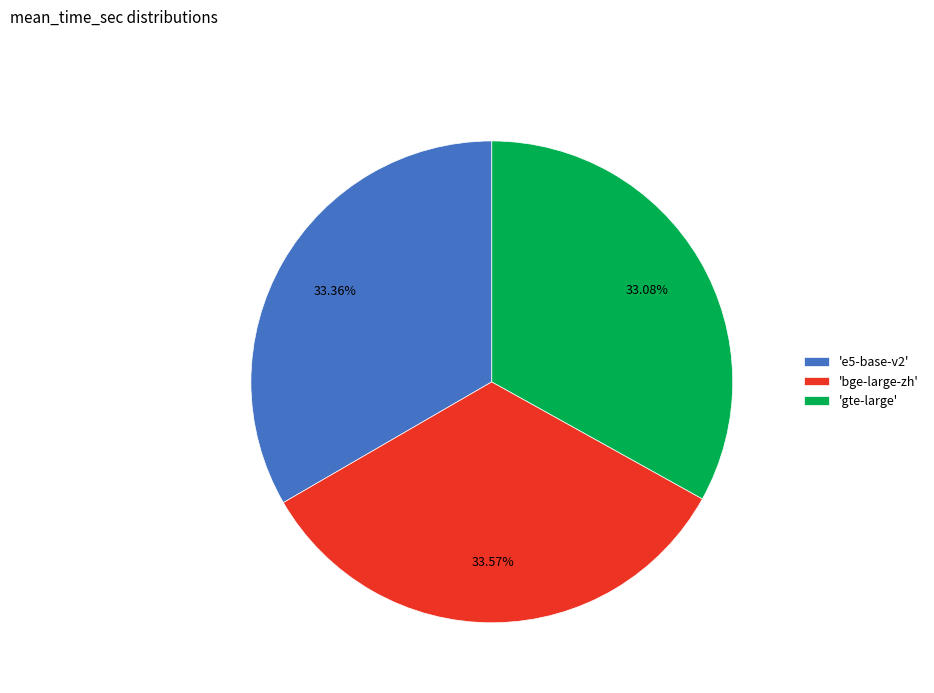

Combined, do 'e5-base-v2' and 'gte-large' account for over 50%?

Yes